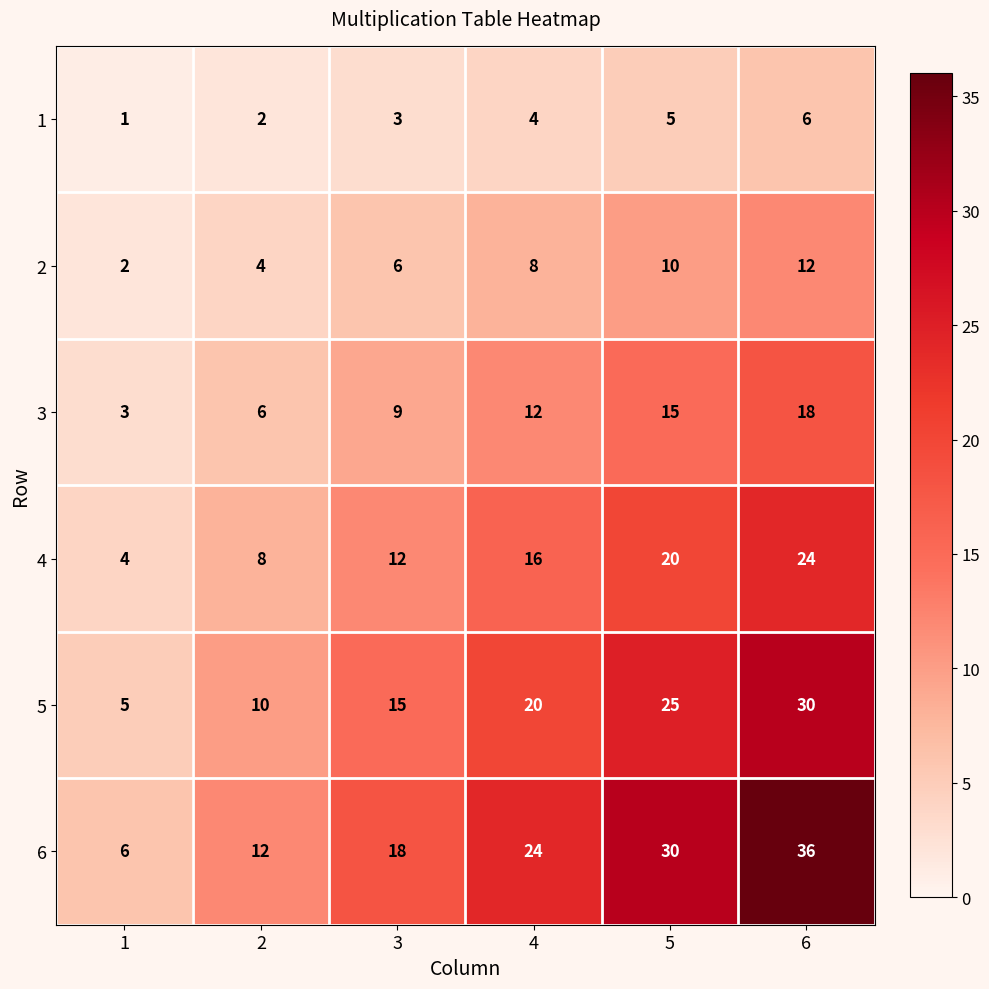

Which series has the largest total across all categories?

6